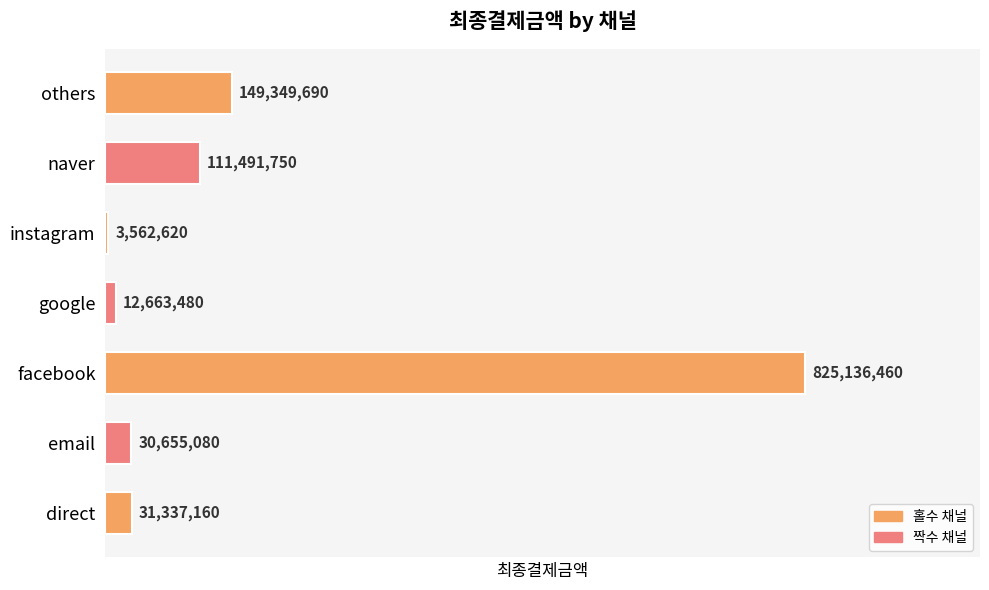

What is the sum of all values?

1164196240